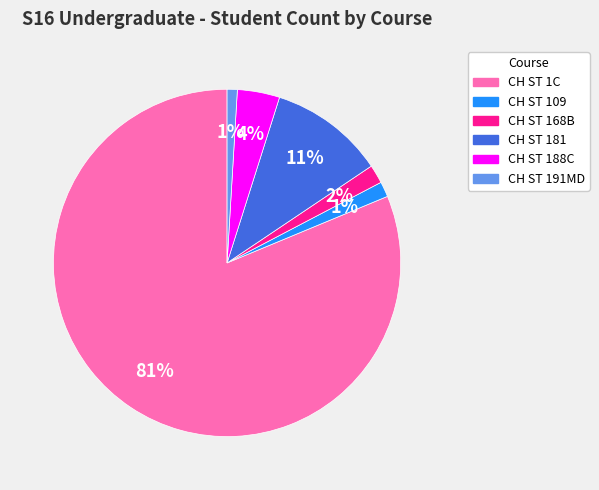

To the nearest percent, what percentage of the pie is CH ST 109?

1%